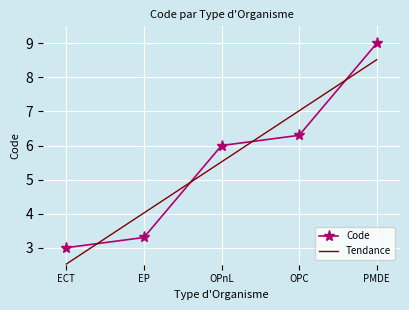

True or false: the data has more than 1 interior local peaks.

False